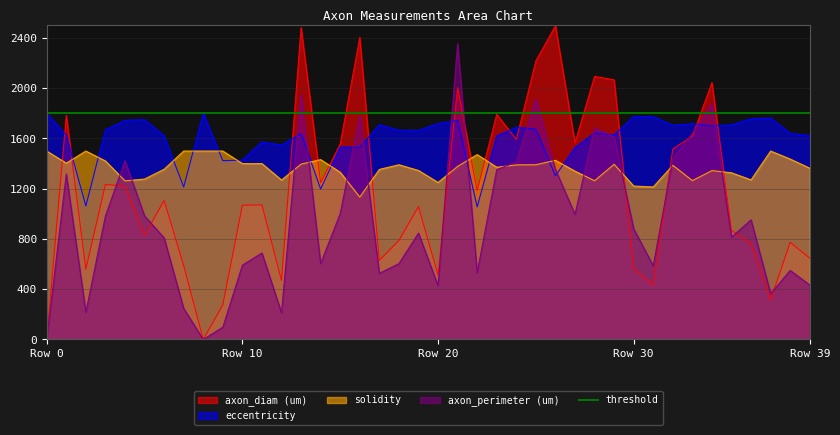

Which series has the largest total across all categories?

eccentricity